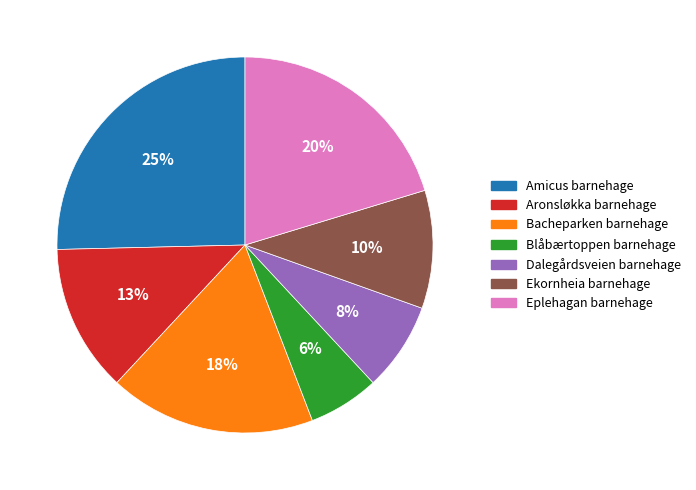

What is the largest slice in the pie chart?

Amicus barnehage